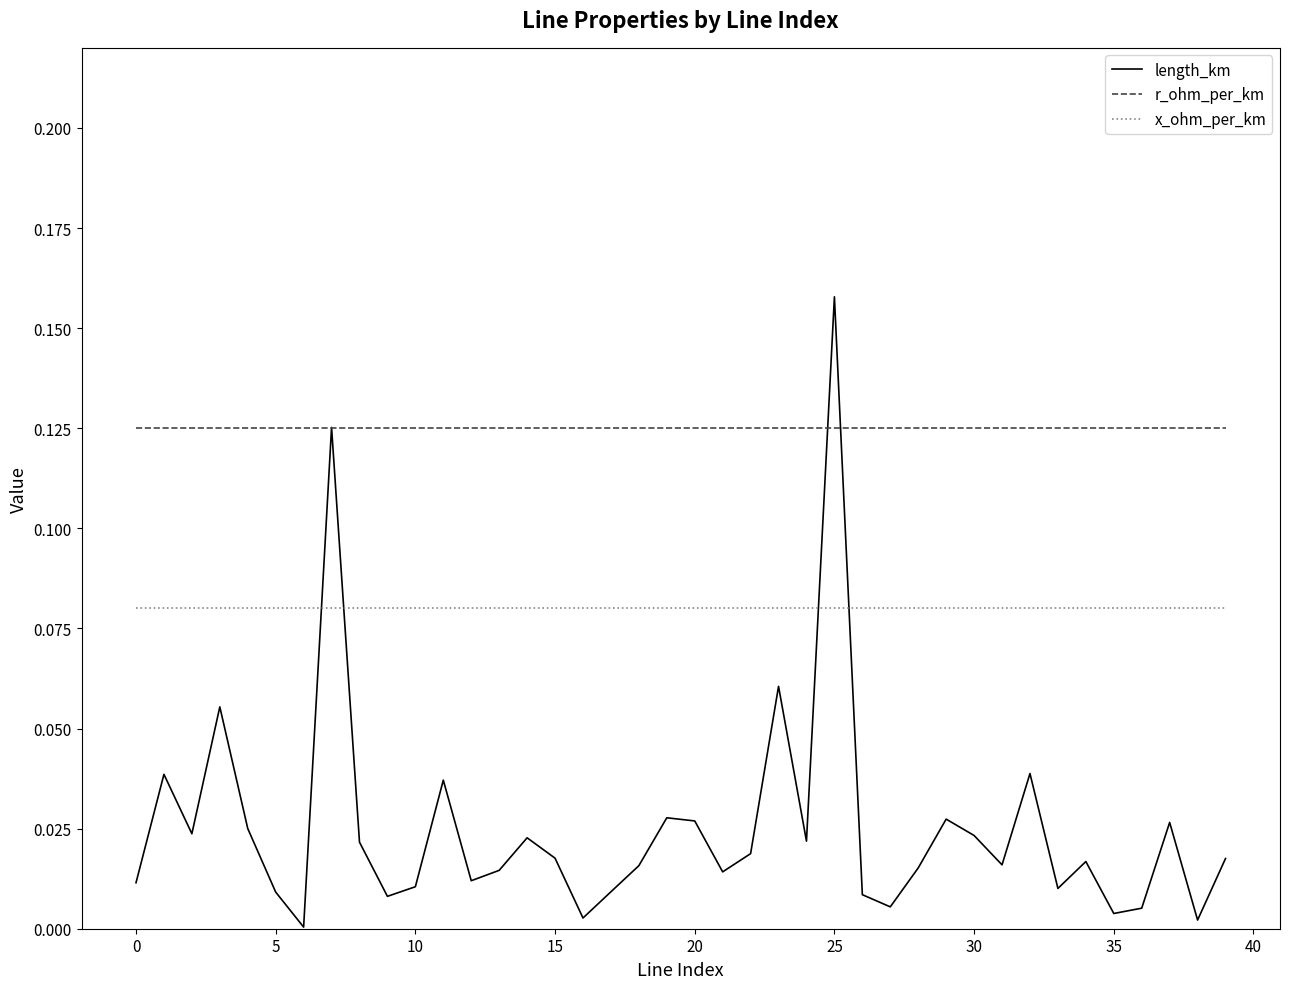

How many intersections are there between length_km and x_ohm_per_km?

4